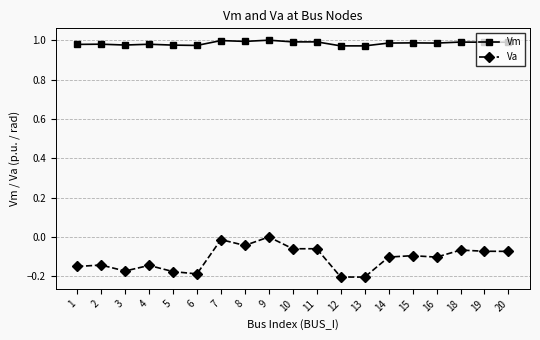

The value of Vm at 6 is 1.0. True or false?

True